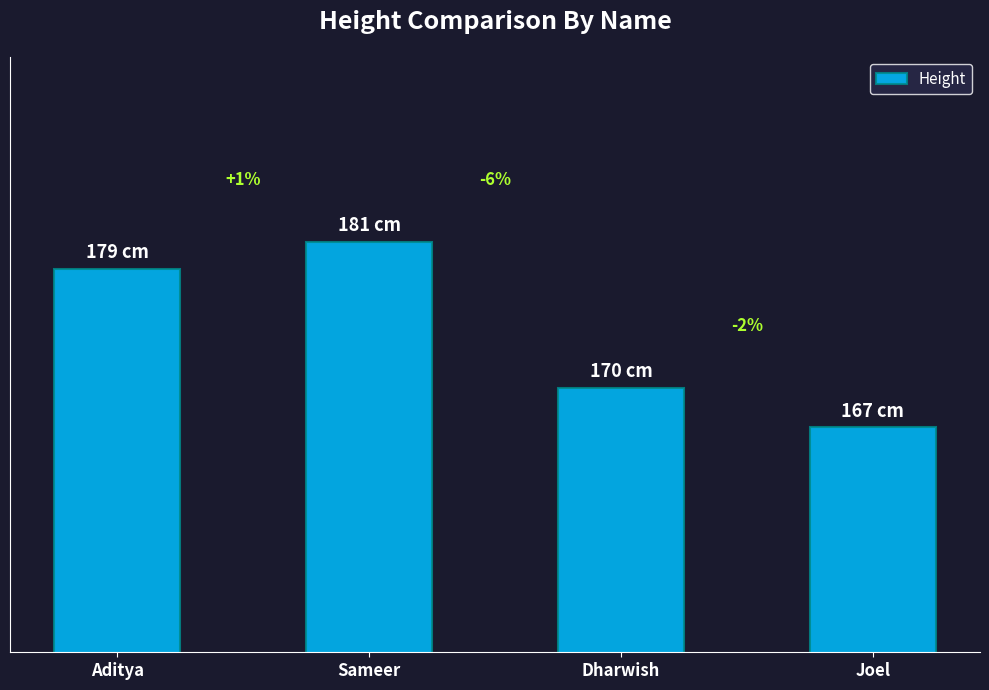

Between Aditya and Sameer, which is larger?

Sameer